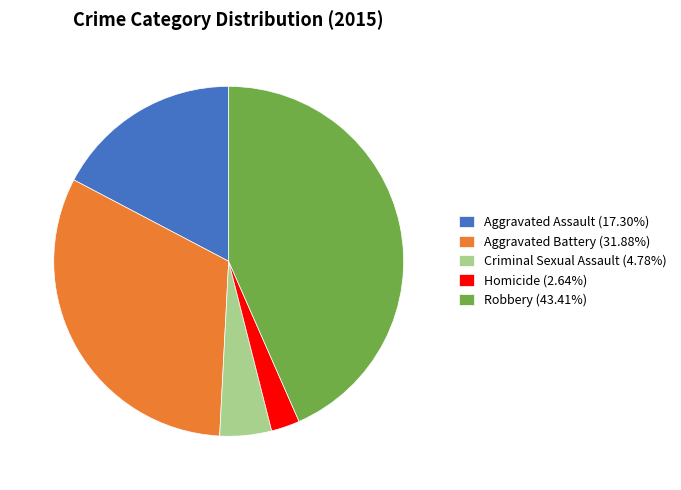

Does Robbery (43.41%) represent more than half of the total?

No